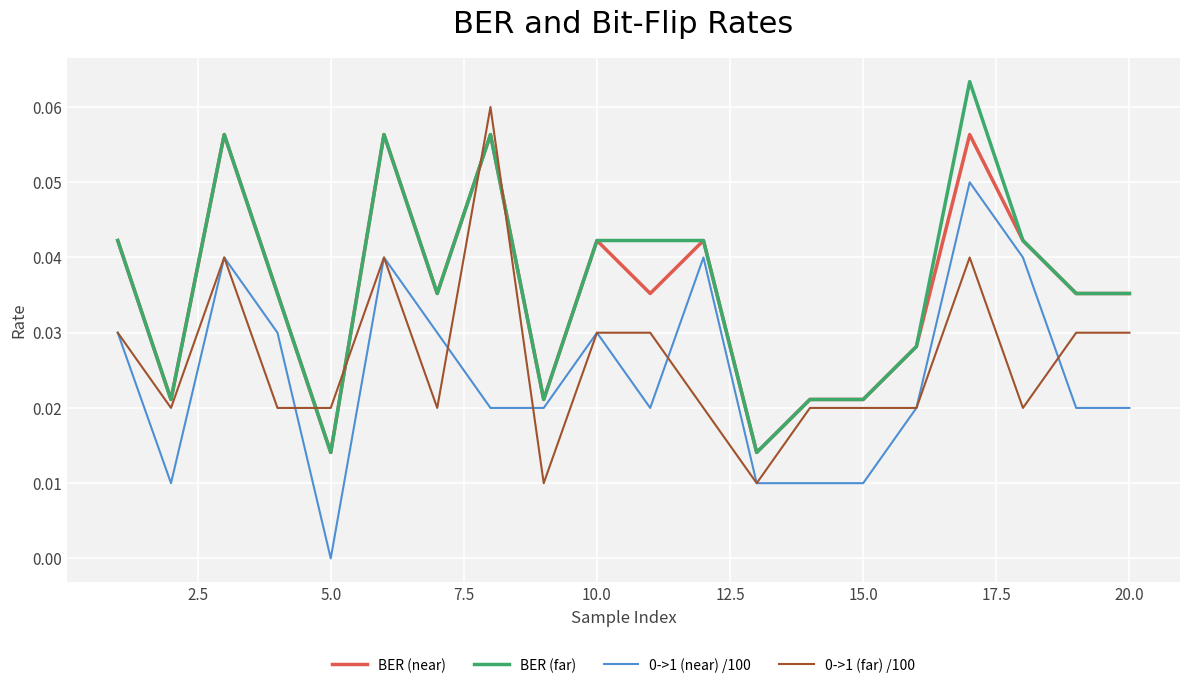

Is this an area chart (filled region under the line)?

No